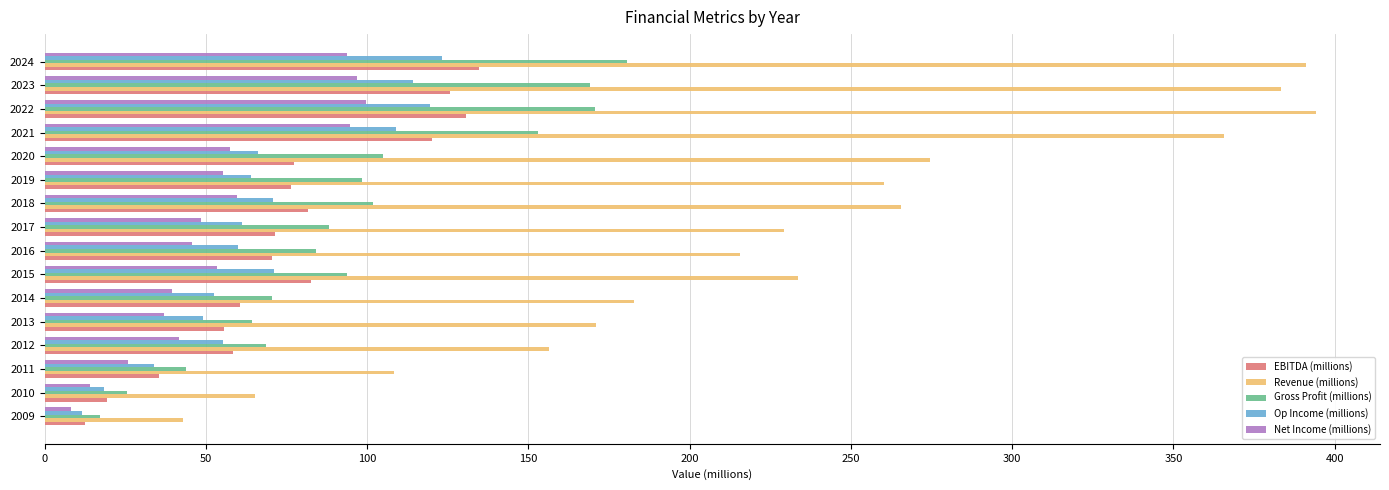

At how many categories does at least one series exceed 316?

4